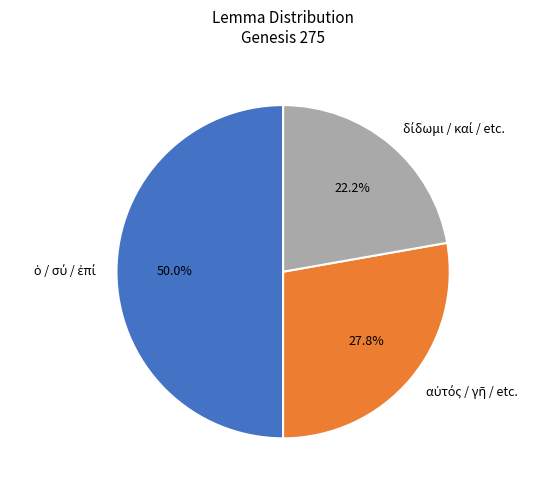

What is the largest slice in the pie chart?

ὁ